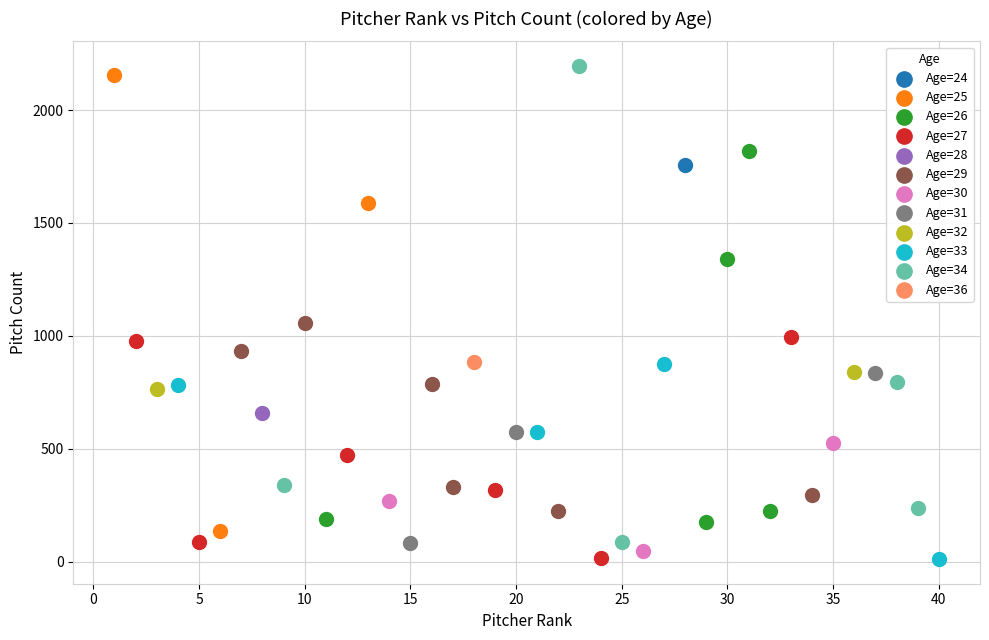

What are all the series names shown in the legend?

Age=24, Age=25, Age=26, Age=27, Age=28, Age=29, Age=30, Age=31, Age=32, Age=33, Age=34, Age=36